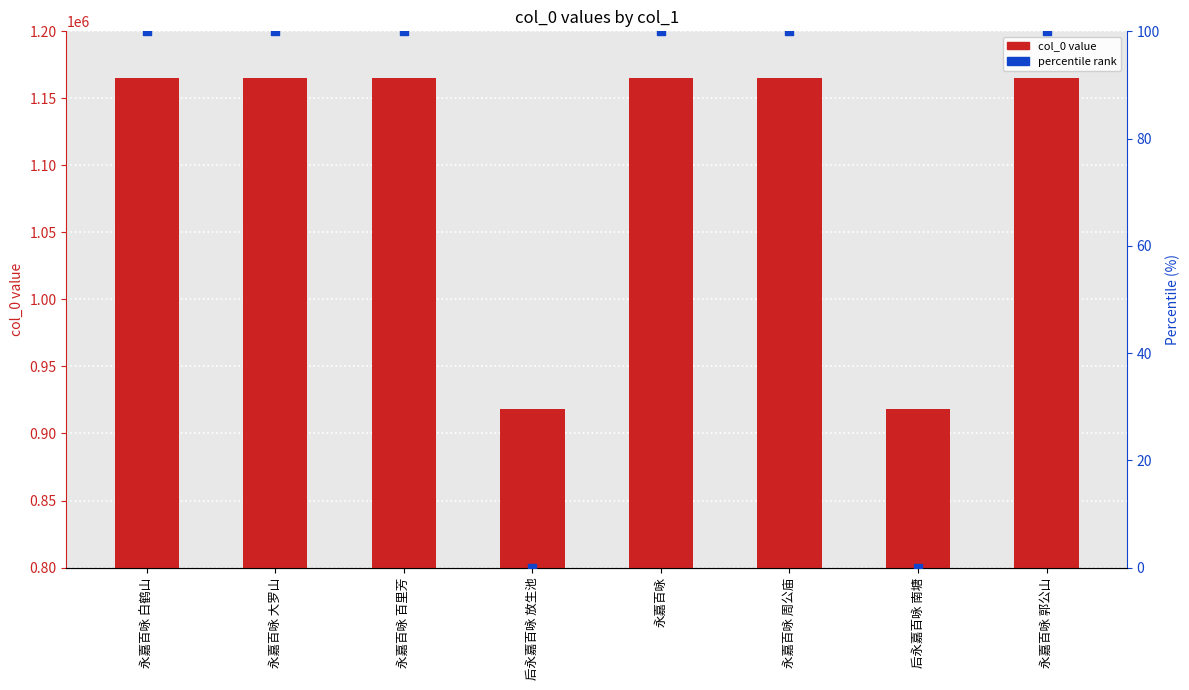

Which series reaches the minimum Y coordinate?

percentile rank within the sample